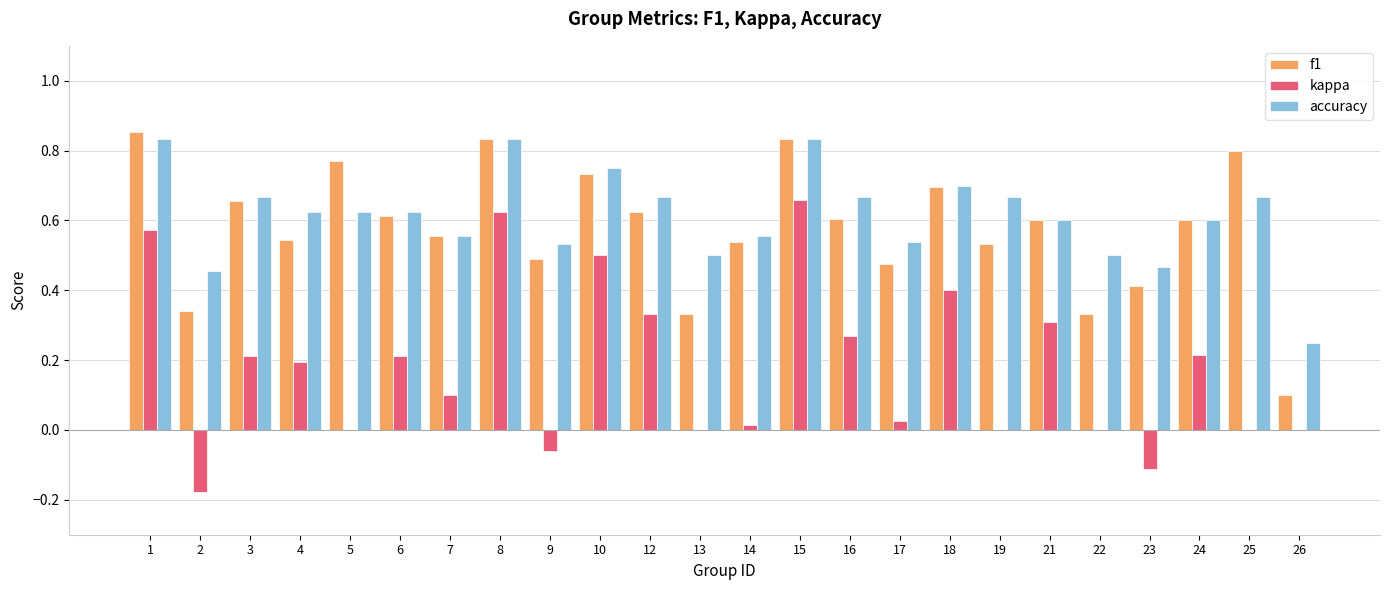

At which label does kappa reach its peak?

15